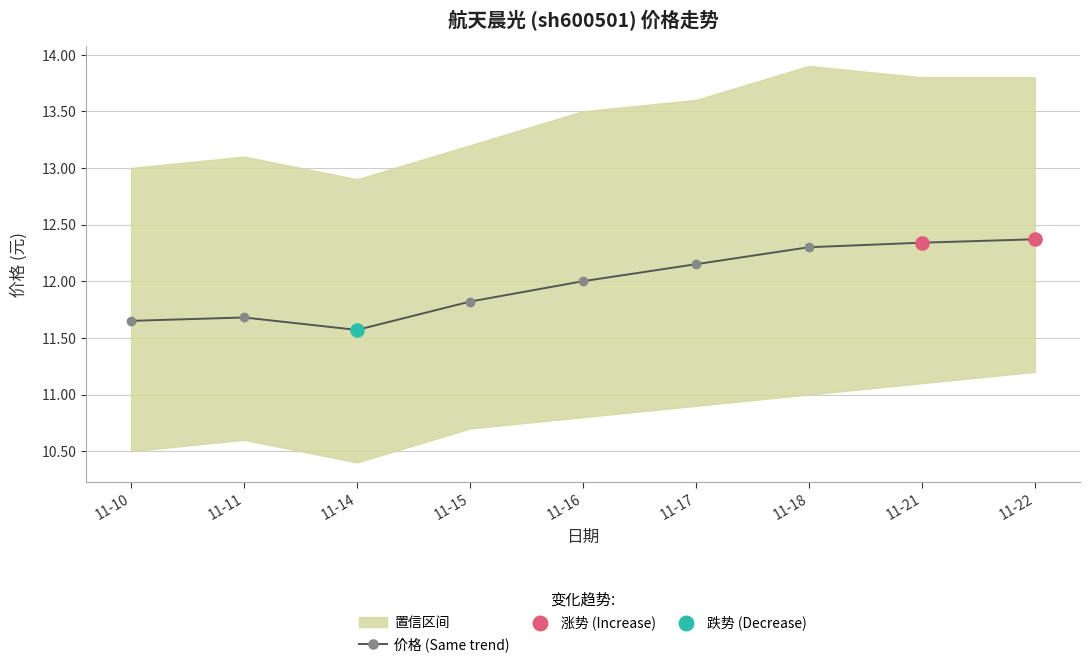

What is the value of the 价格 (Same trend) point at the 5th from the left?

12.0